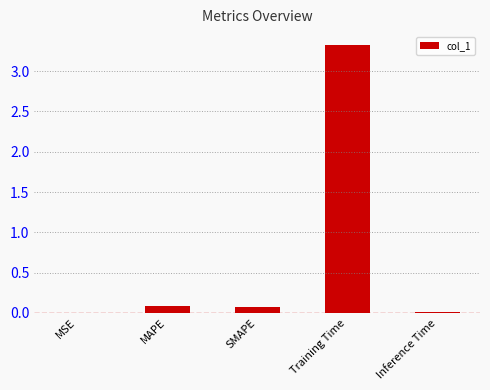

What is the change in value from SMAPE to Training Time?

+3.2